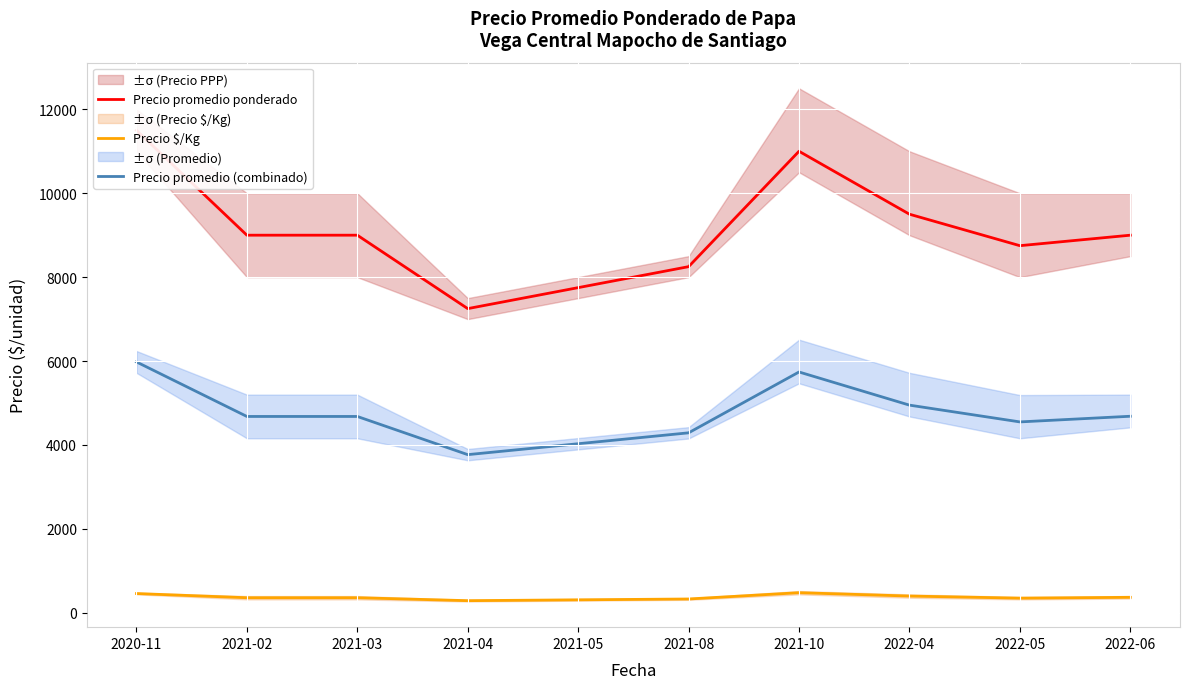

Which series has the widest spread of values?

Precio promedio ponderado